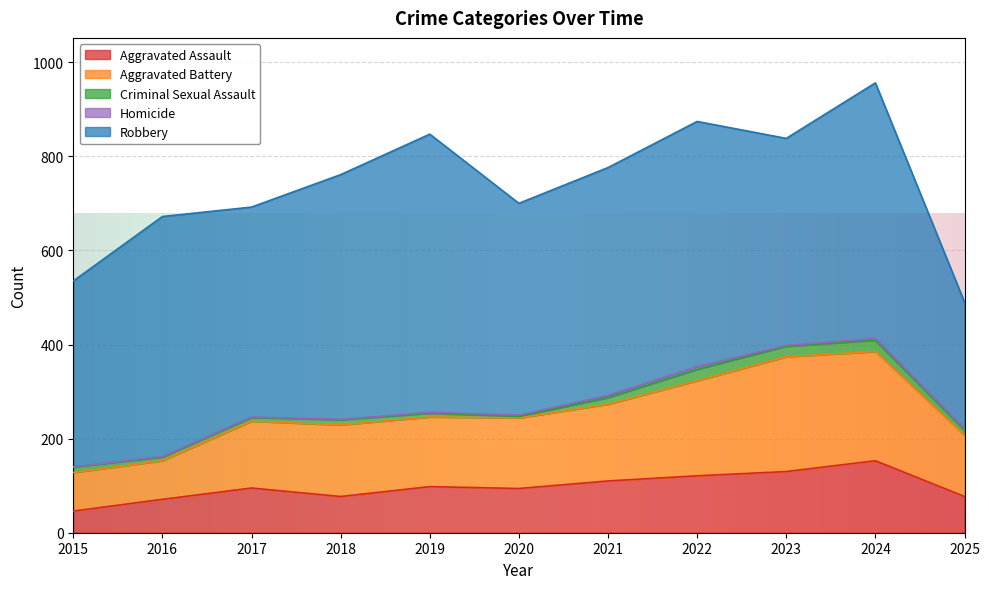

Which has a higher value, 2019 or 2023?

2023